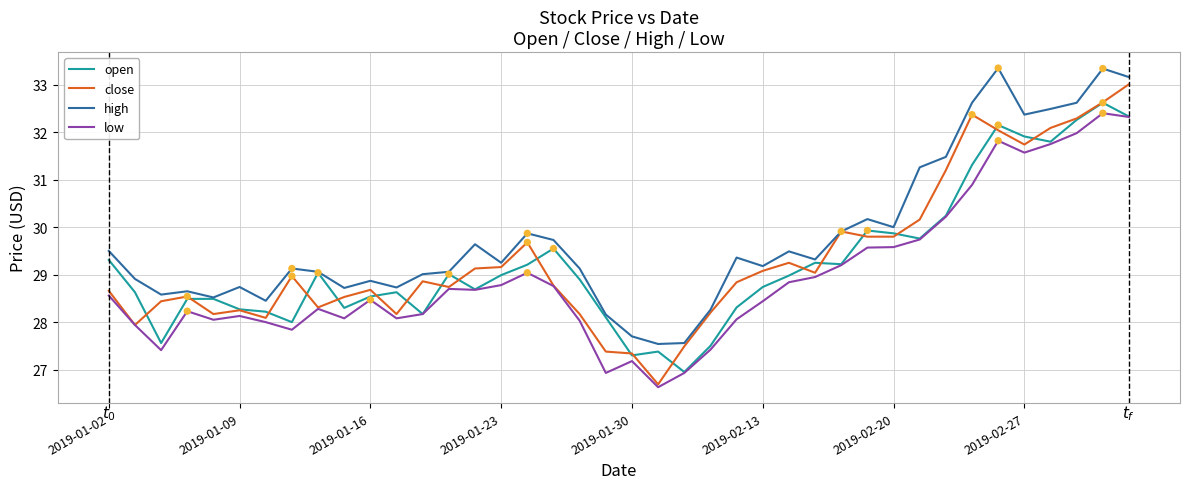

Which series has the largest total across all categories?

high